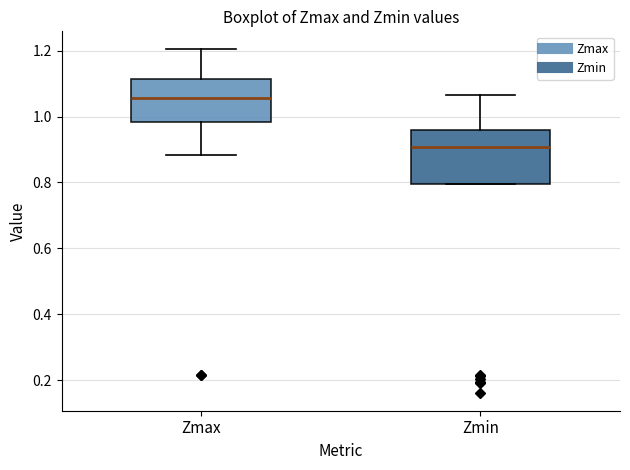

Reading left to right, transcribe this box plot: for each box, give where its median line is, the range the box spans, and where its two whiskers end, as read against the y-axis. The values are not printed on the chart, so give them approximately, as read against the axis.

Zmax: median 1.06, box 0.98 to 1.12, whiskers 0.88 to 1.20
Zmin: median 0.90, box 0.80 to 0.96, whiskers 0.80 to 1.06